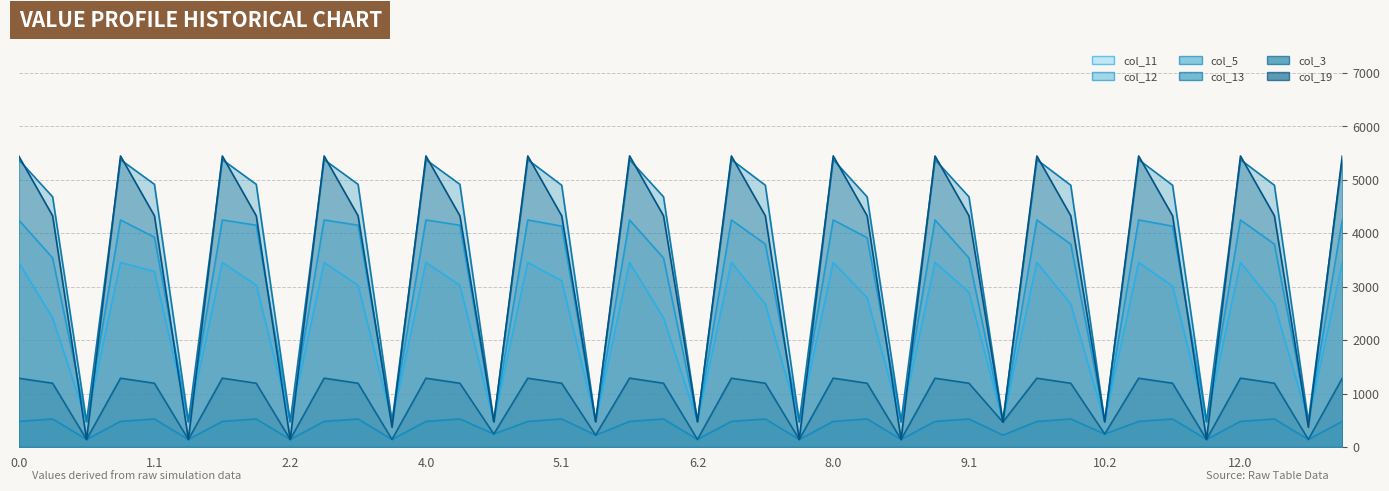

What is the total value across all series at 12.0?

20286.3